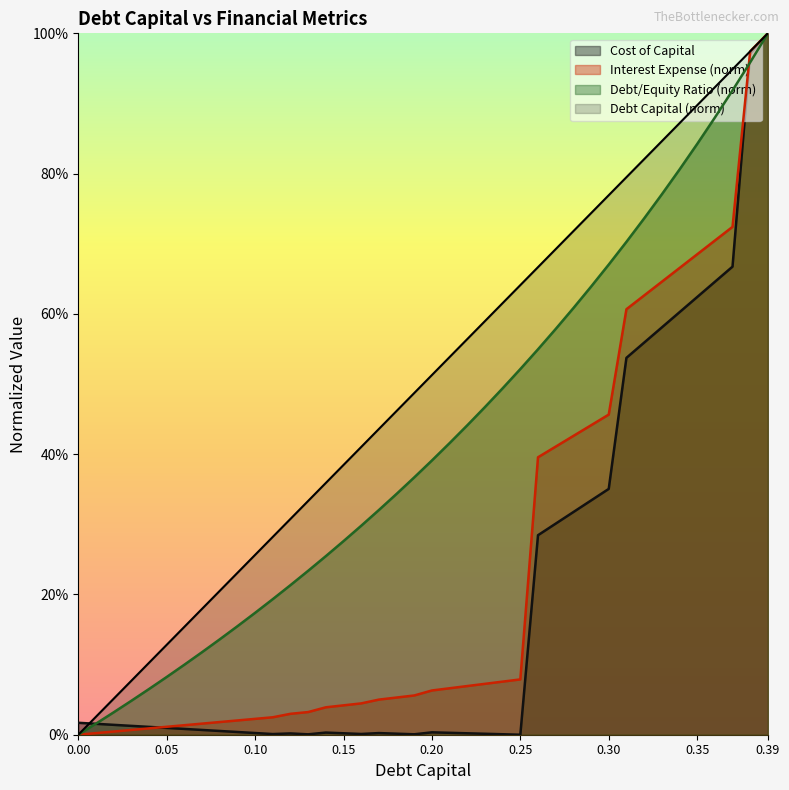

What is the difference between the maximum and second lowest values in the debt_capital series?

1.0